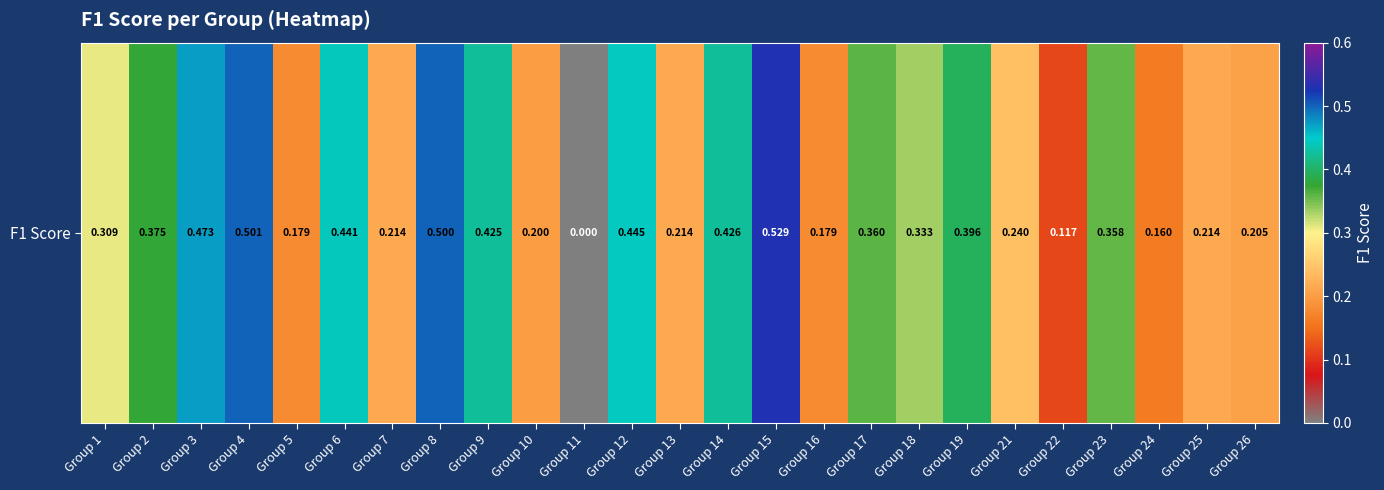

Which category has the highest value across all series?

Group 15